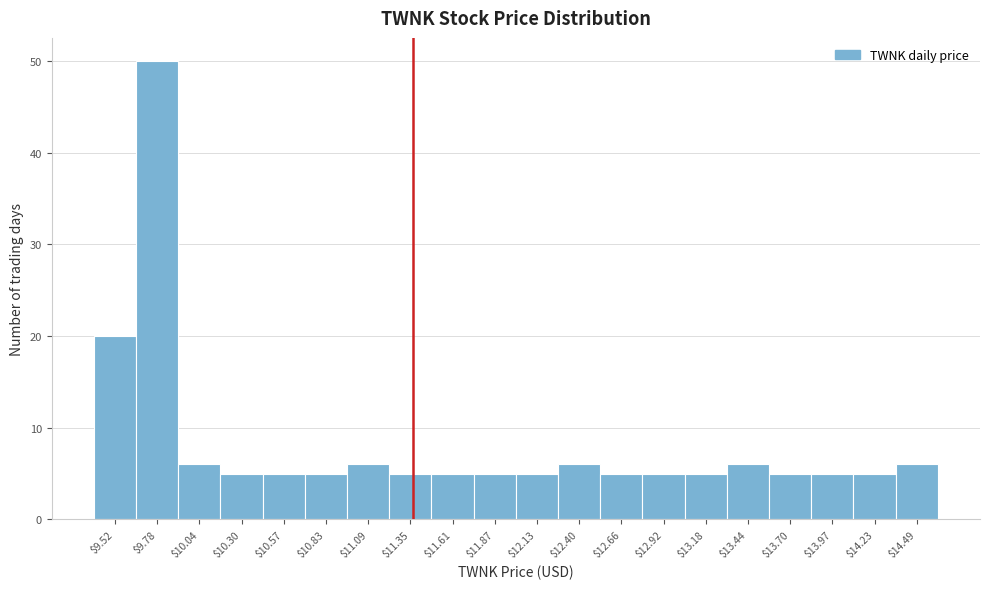

Reading left to right, extract all data points from this chart.

20	50	6	5	5	5	6	5	5	5	5	6	5	5	5	6	5	5	5	6